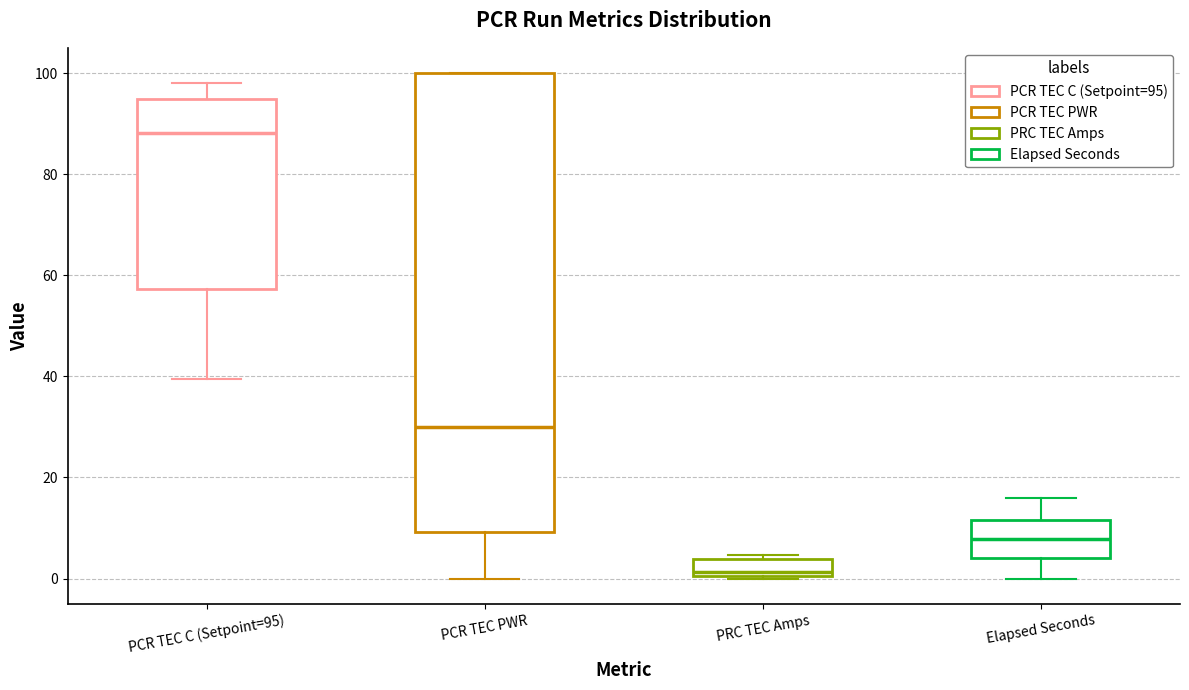

Which box has the highest median line?

PCR TEC C (Setpoint=95)